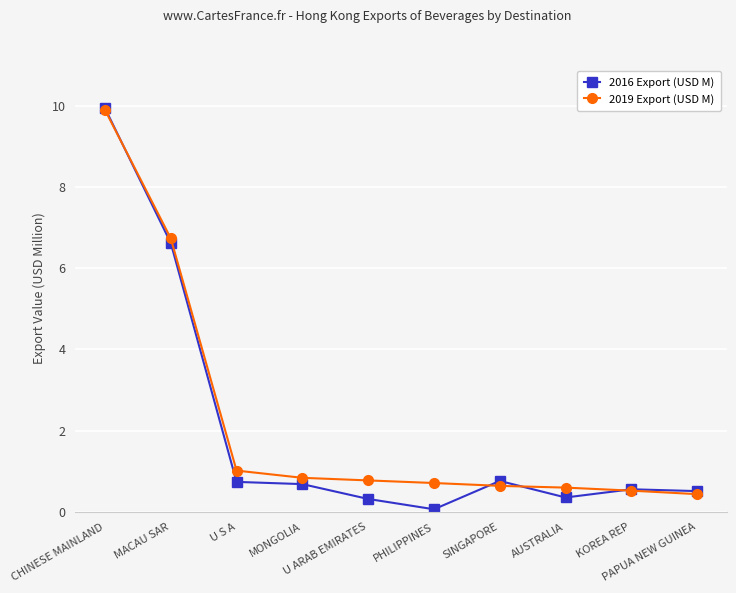

What is the value of the 2016 Export (USD M) point at the 5th from the left?

0.3